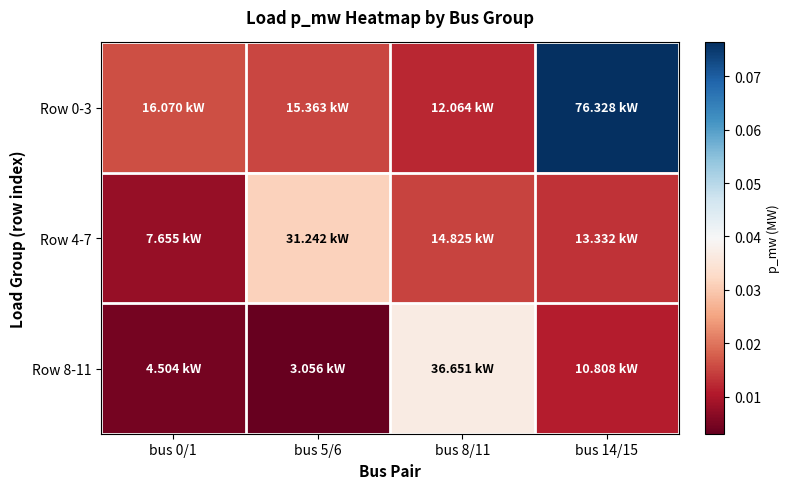

Count the number of categories in the chart.

4